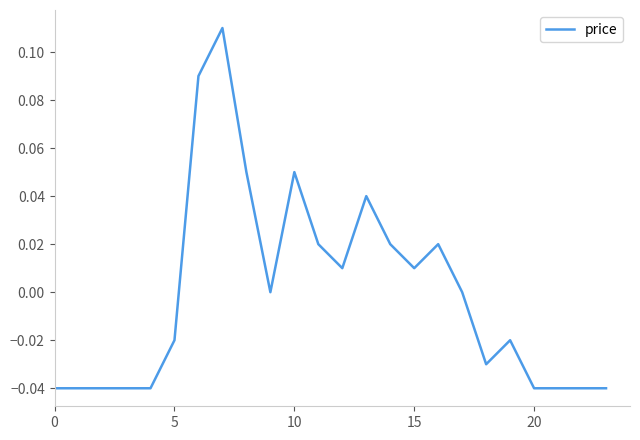

Where is the first local minimum?

9